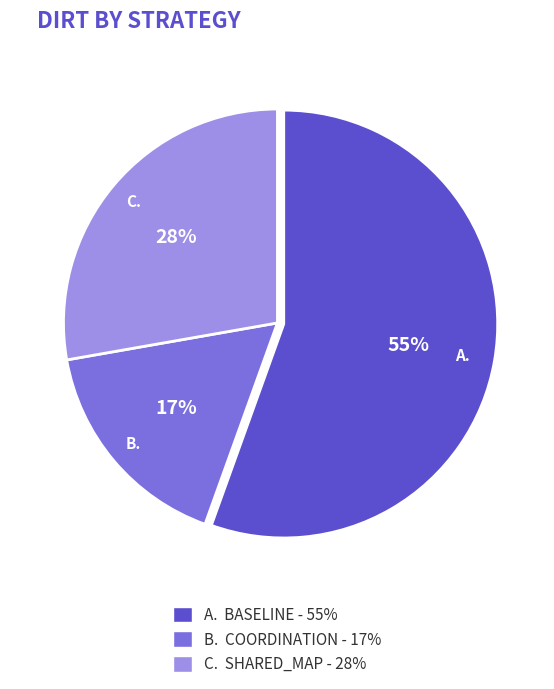

To the nearest percent, what is the average slice percentage?

33%